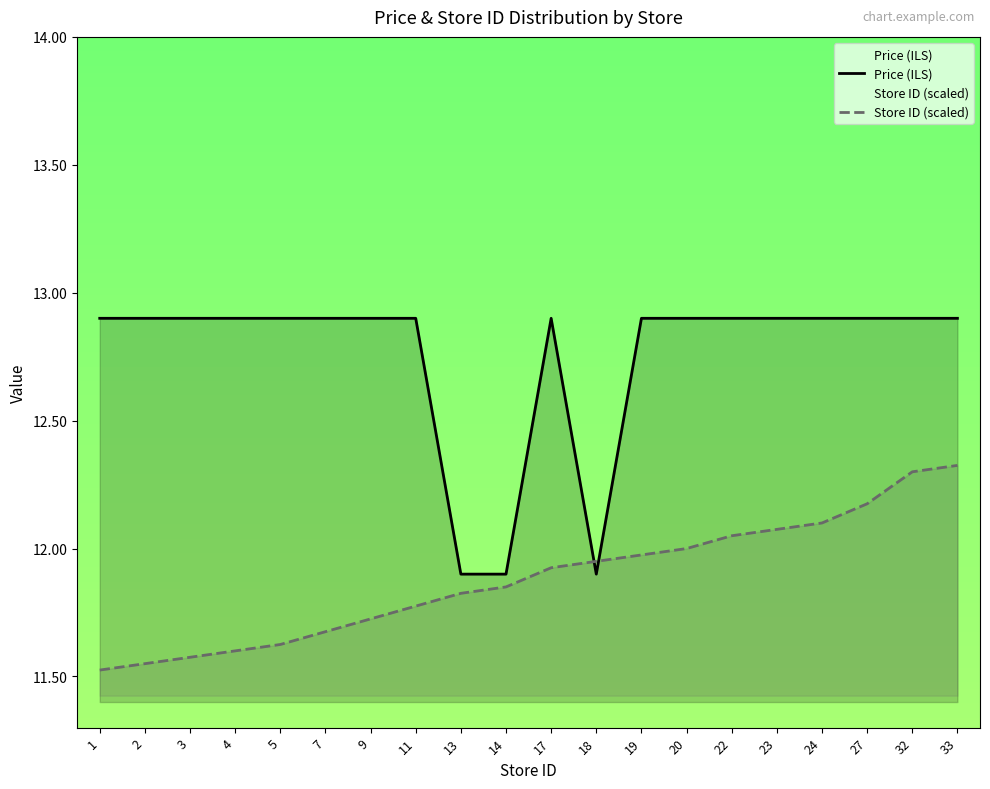

Read the Store ID (scaled) value at 1.

11.5